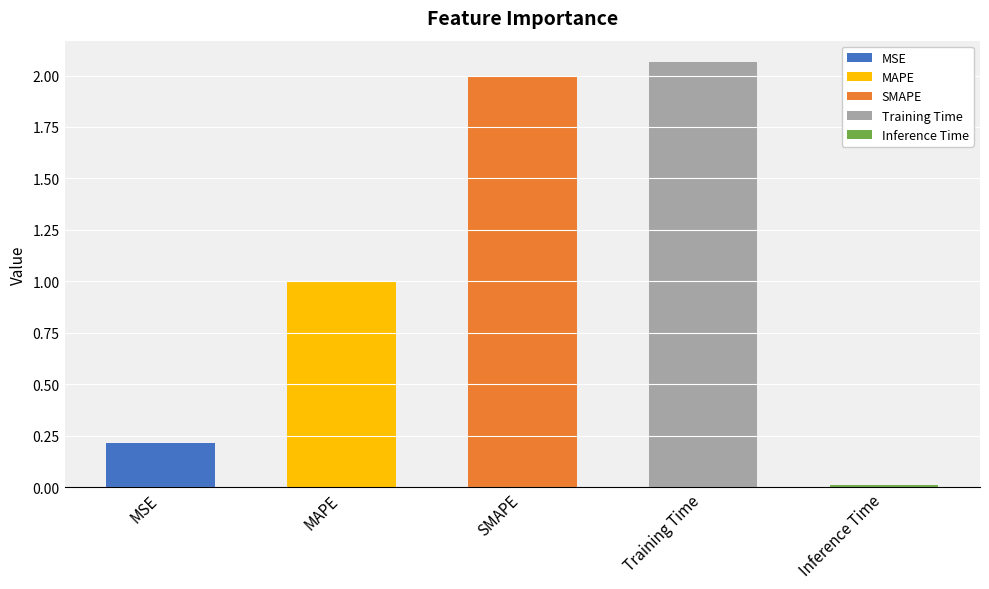

What is the sum of the values at Training Time and SMAPE?

4.1